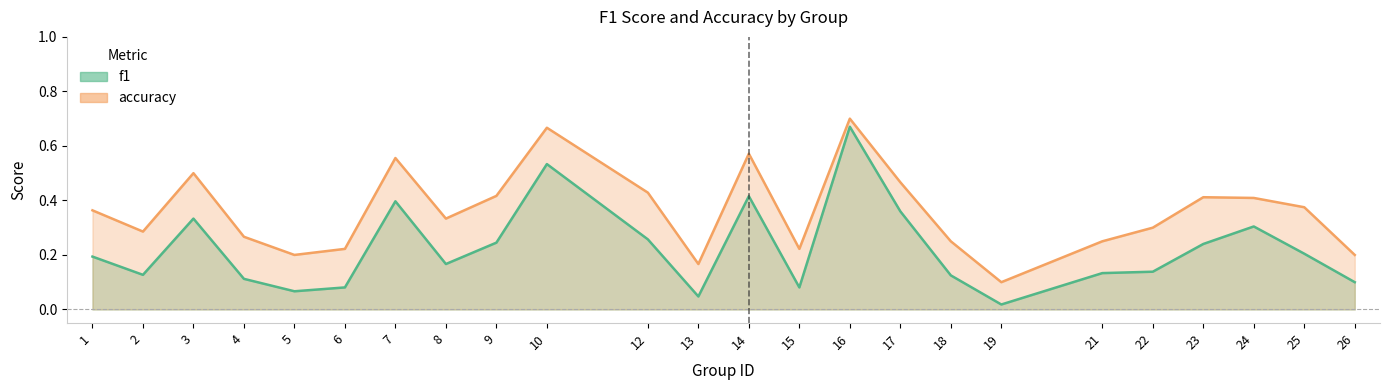

What are all the series names shown in the legend?

f1, accuracy